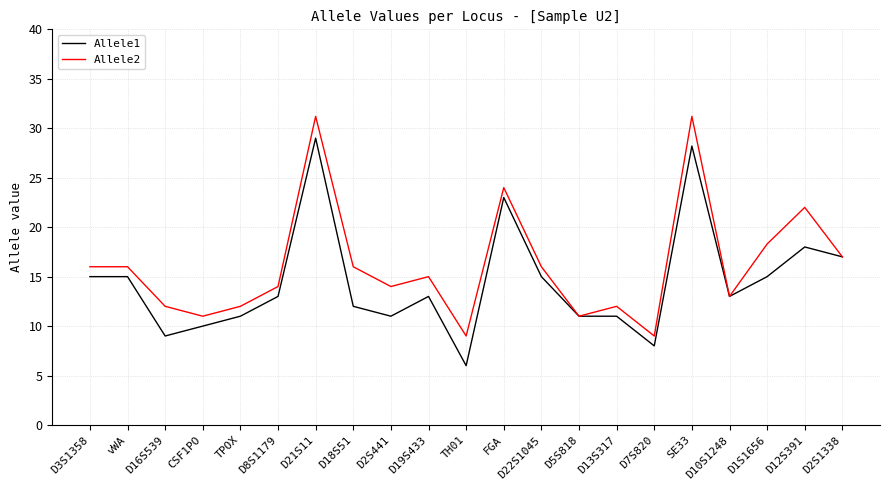

What position from the right is FGA?

10